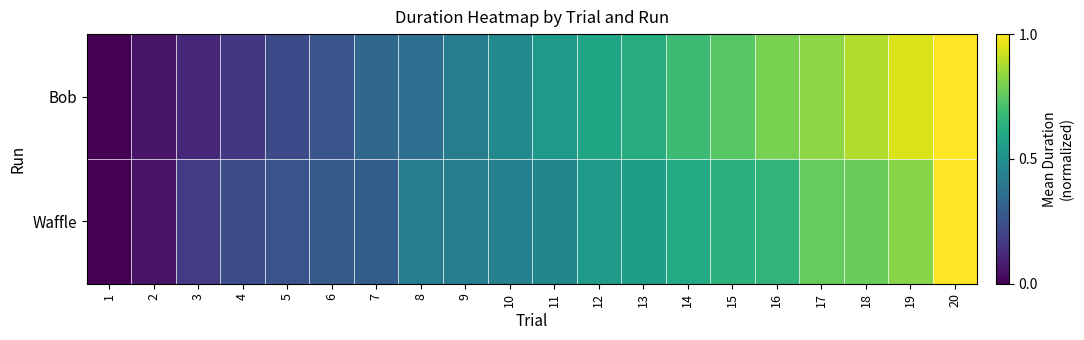

Which series has the widest spread of values?

Bob